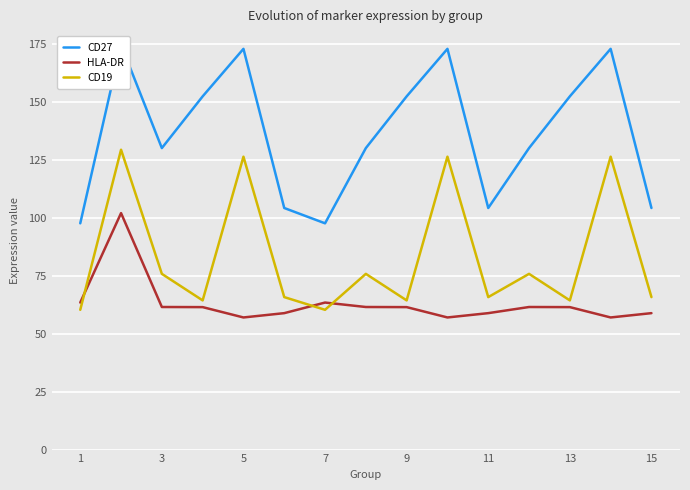

Is it true that CD19 equals 126.3 at 5?

True